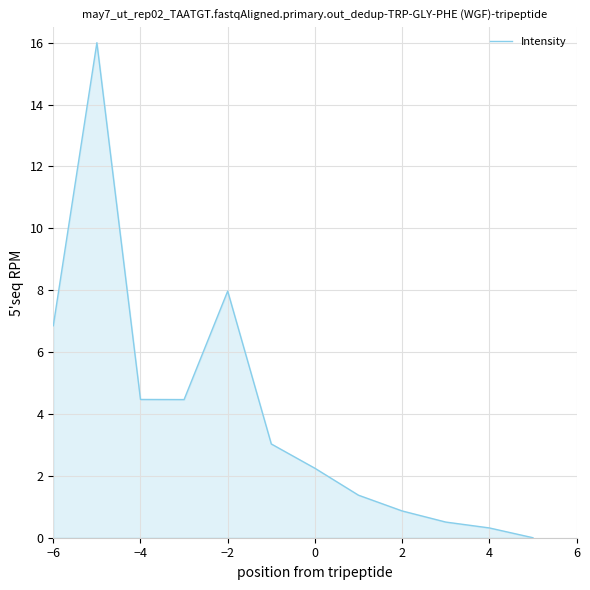

What is the difference between the maximum and minimum values?

16.0